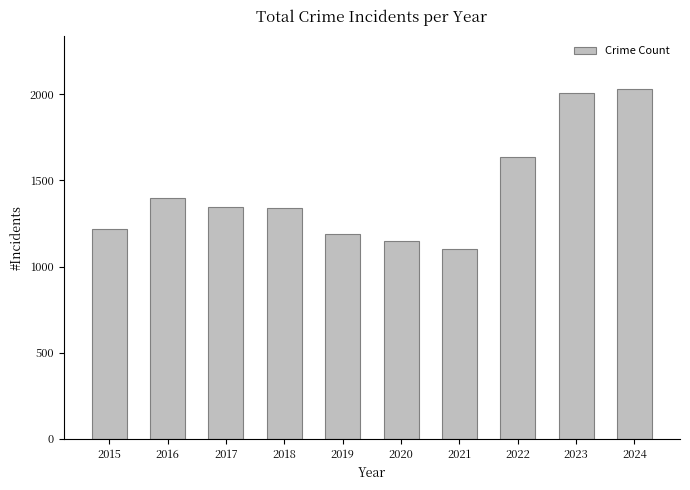

What is the difference between the maximum and second lowest values?

881